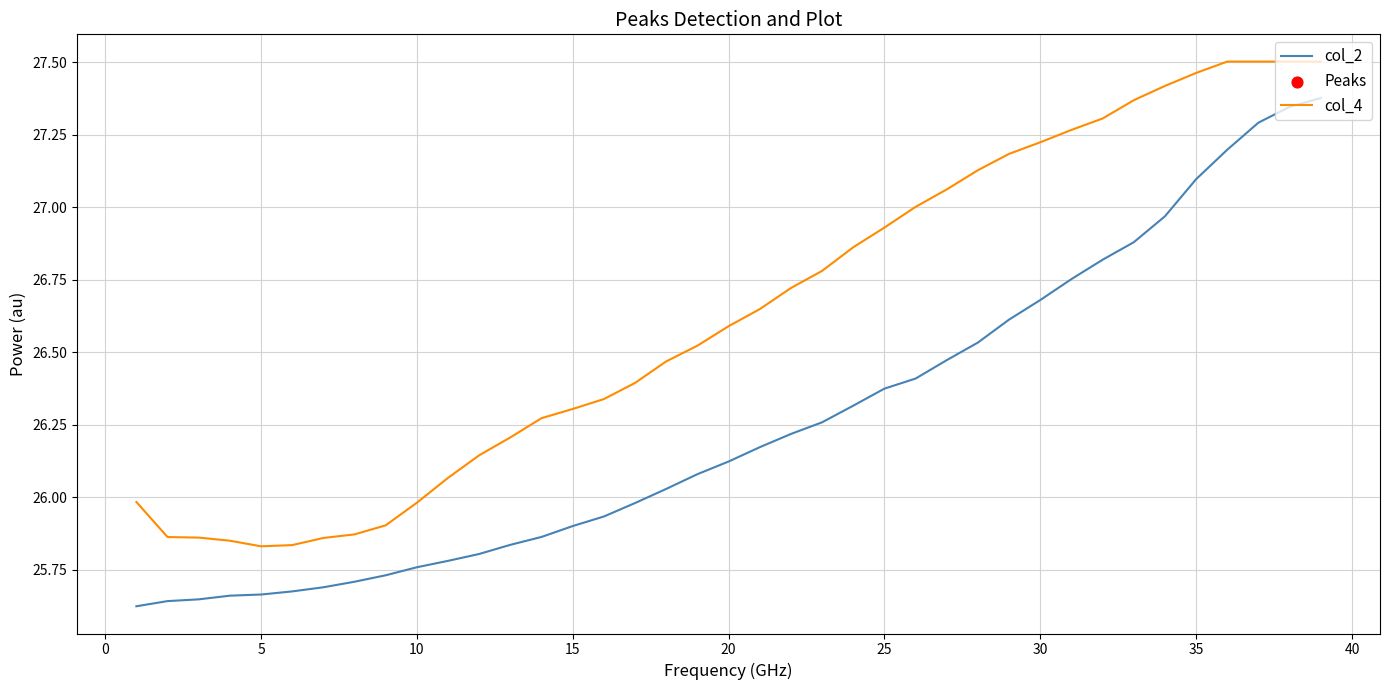

At how many categories does at least one series exceed 26?

29